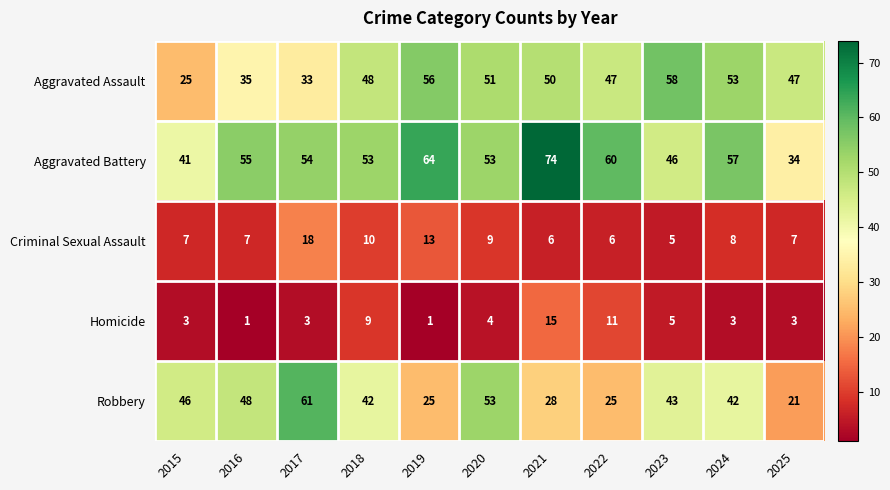

What is the spread (max minus min) of values at 2023?

53